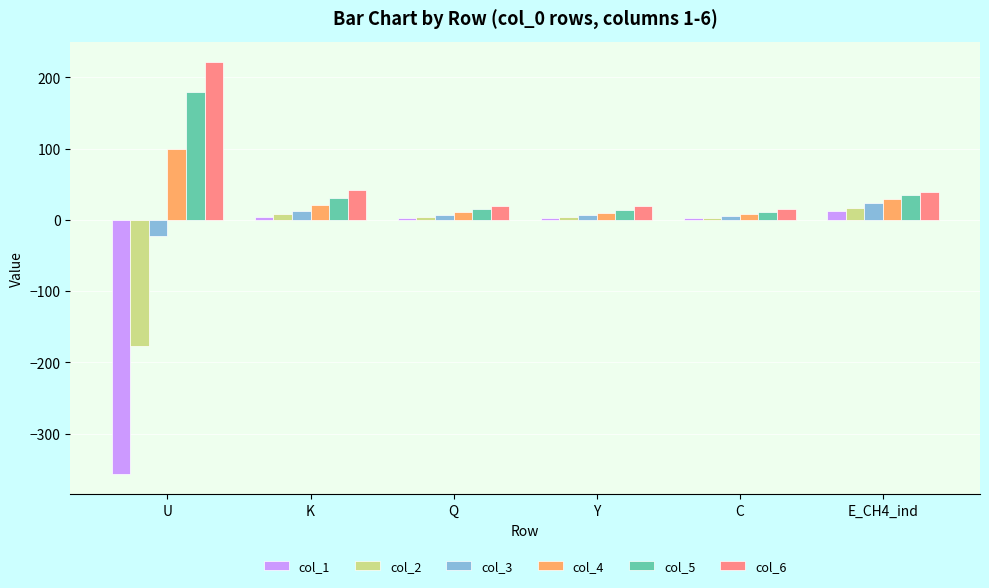

Which series changed the most between K and Q?

col_6